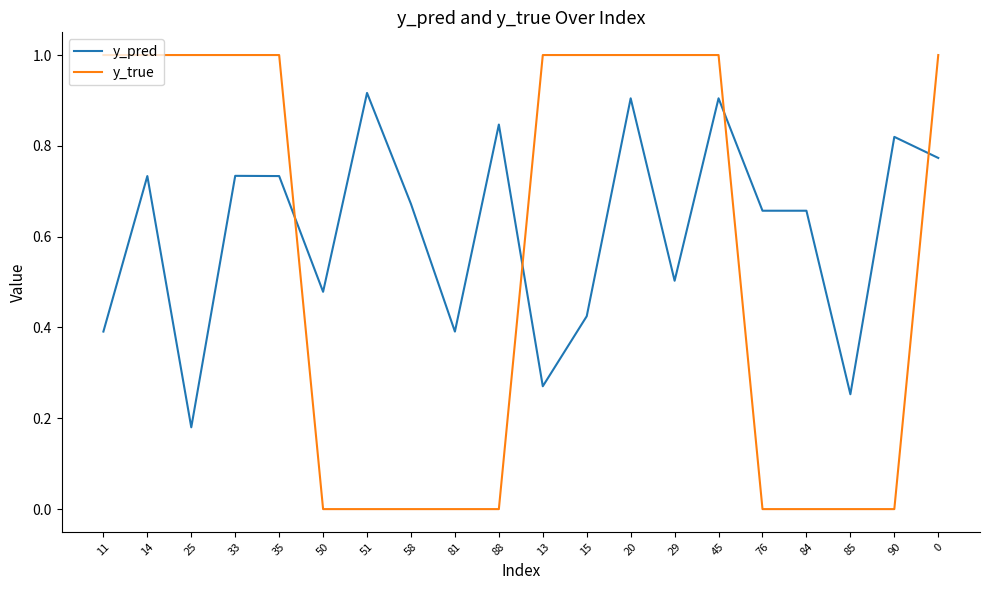

The y_pred series shows 0.4 at 11. True or false?

True